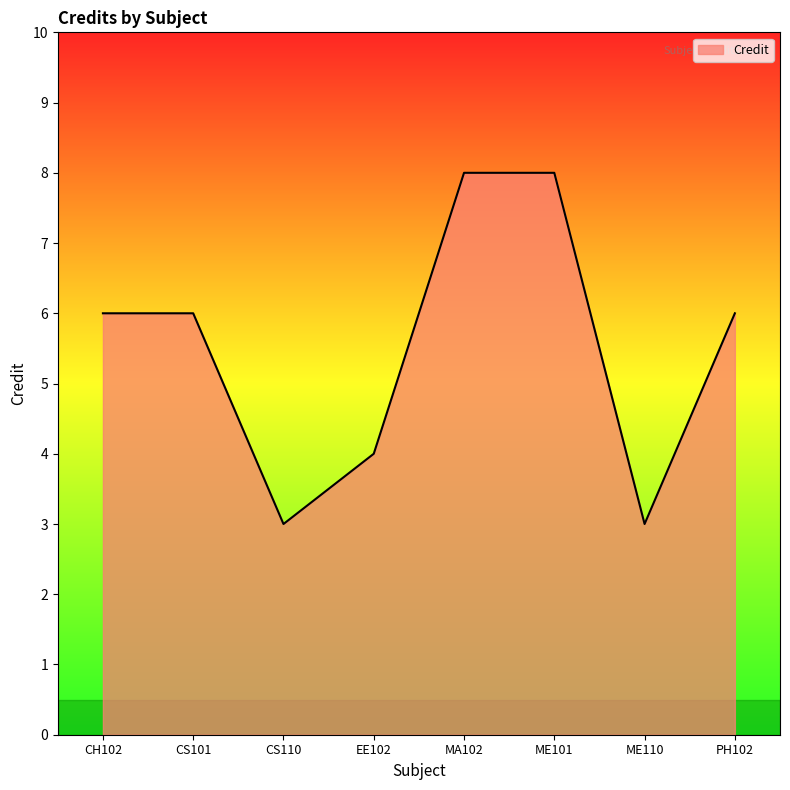

What is the sum of the values at PH102 and EE102?

10